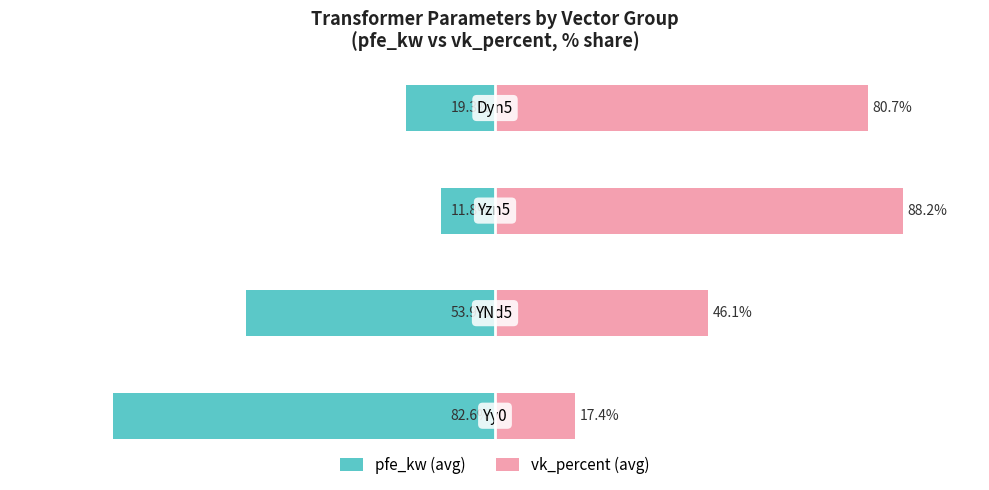

What is the sum of all vk_percent (avg) values?

232.5